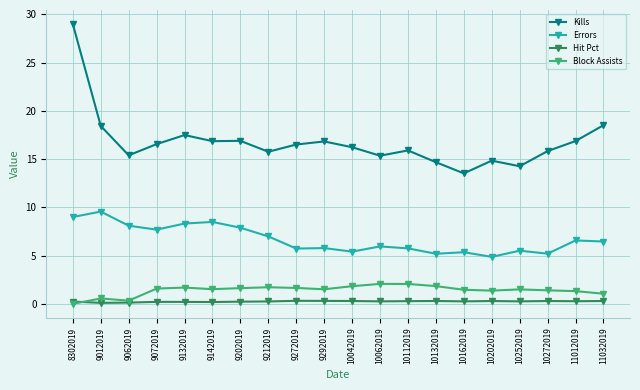

Between 9062019 and 10132019, which series saw the biggest shift?

Errors